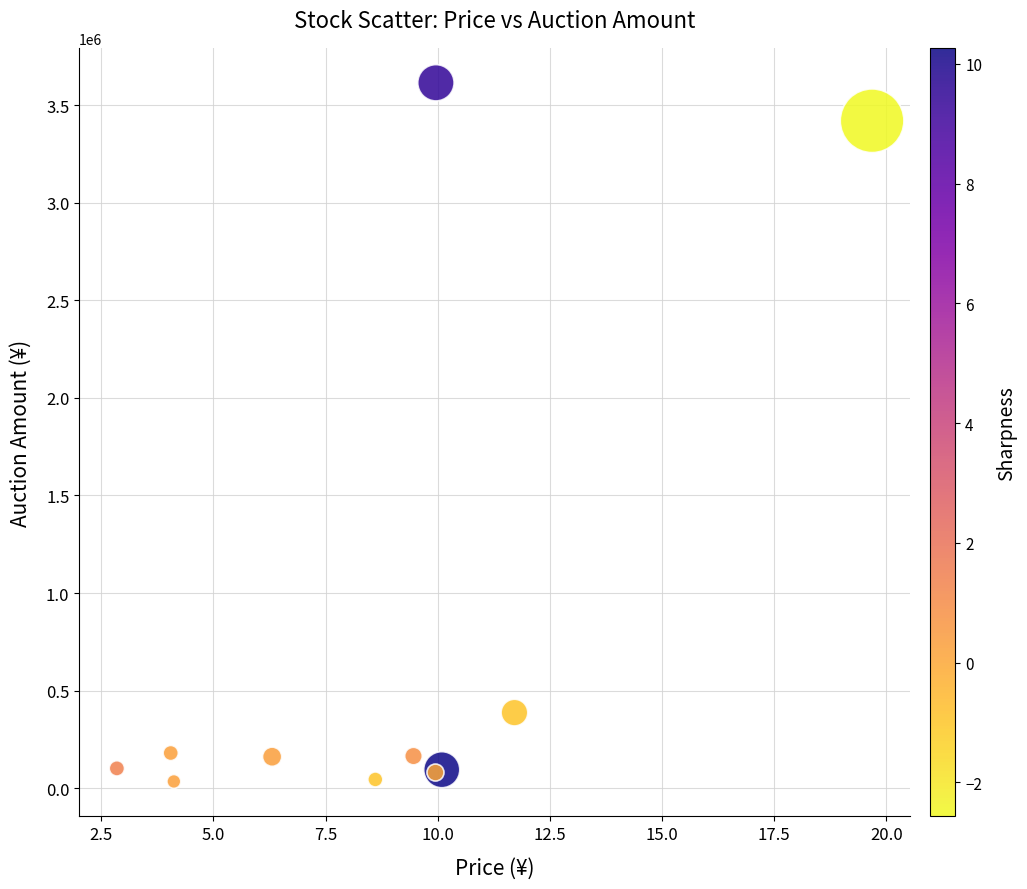

What Y value in the scatter plot is closest to 1824727?

387696